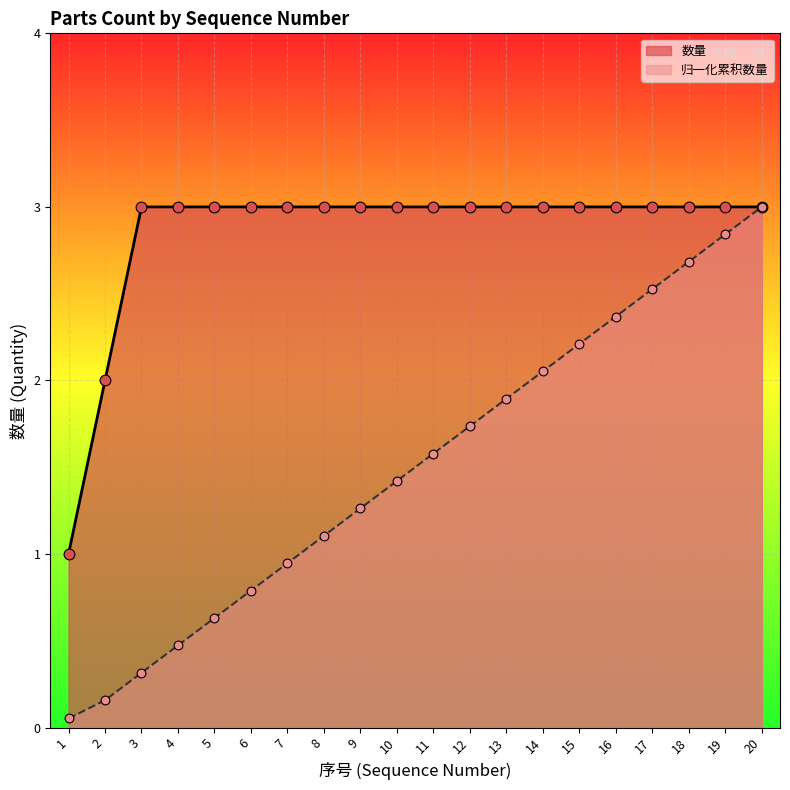

Is the value of 序号 at 8 greater than the value of 数量 at 9?

No